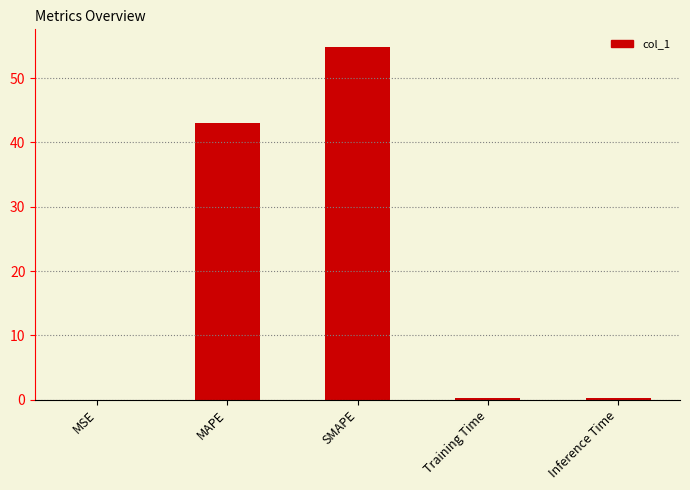

Is it true that the value at SMAPE is 54.9?

True